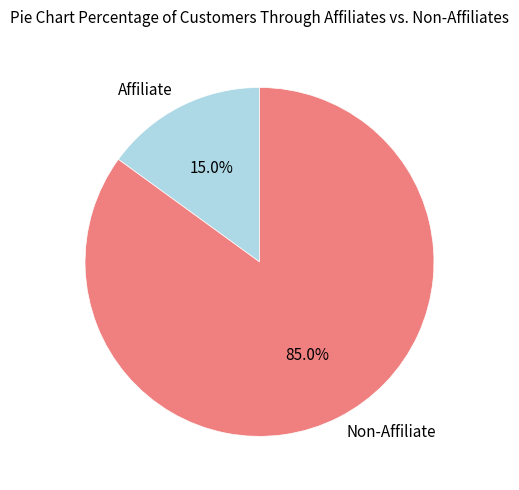

How many segments does this pie chart have?

2